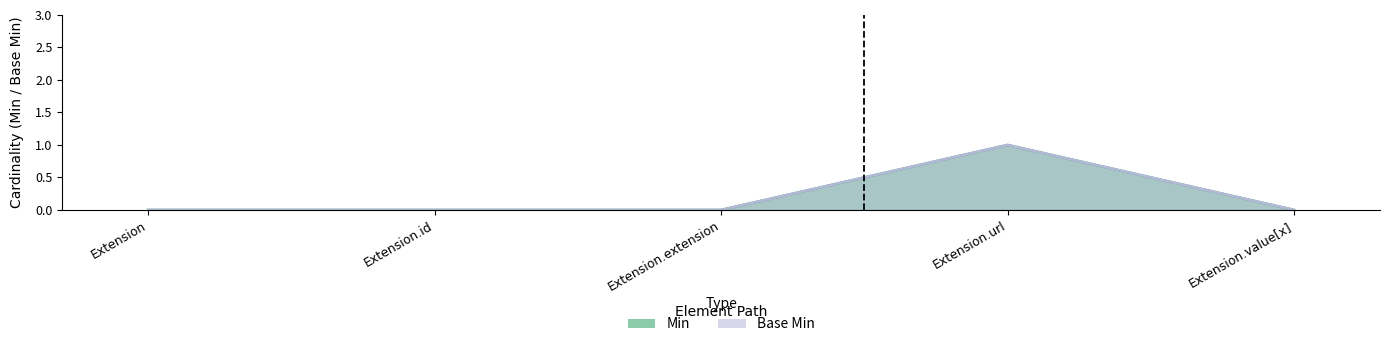

List the labels in order of Base Min value, smallest first.

Extension, Extension.id, Extension.extension, Extension.value[x], Extension.url